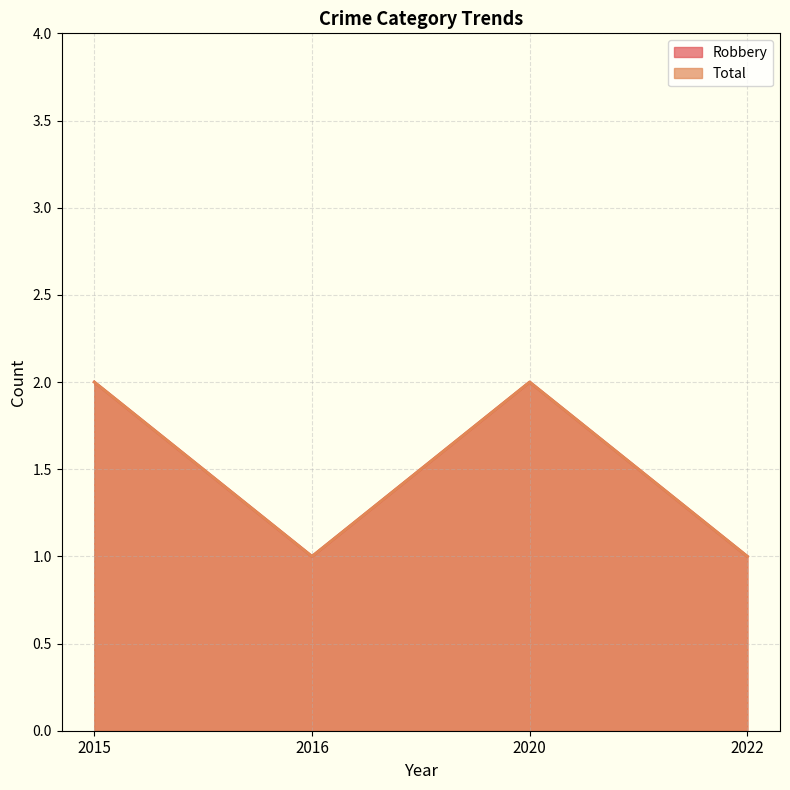

What are all the series names shown in the legend?

Robbery, Total